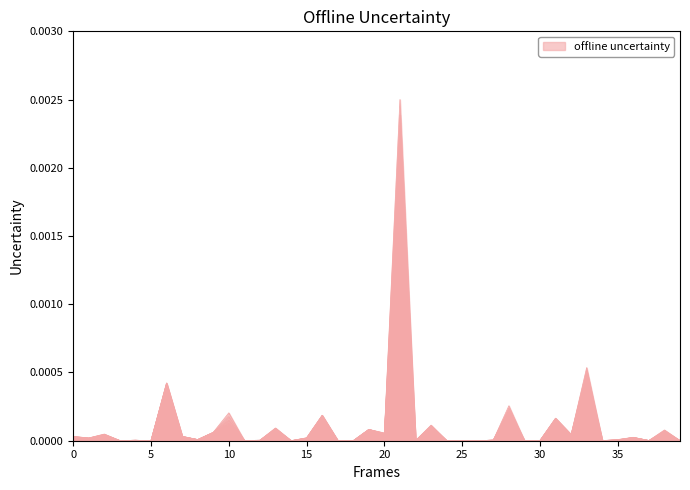

What is the label of the 10th point from the right?

30